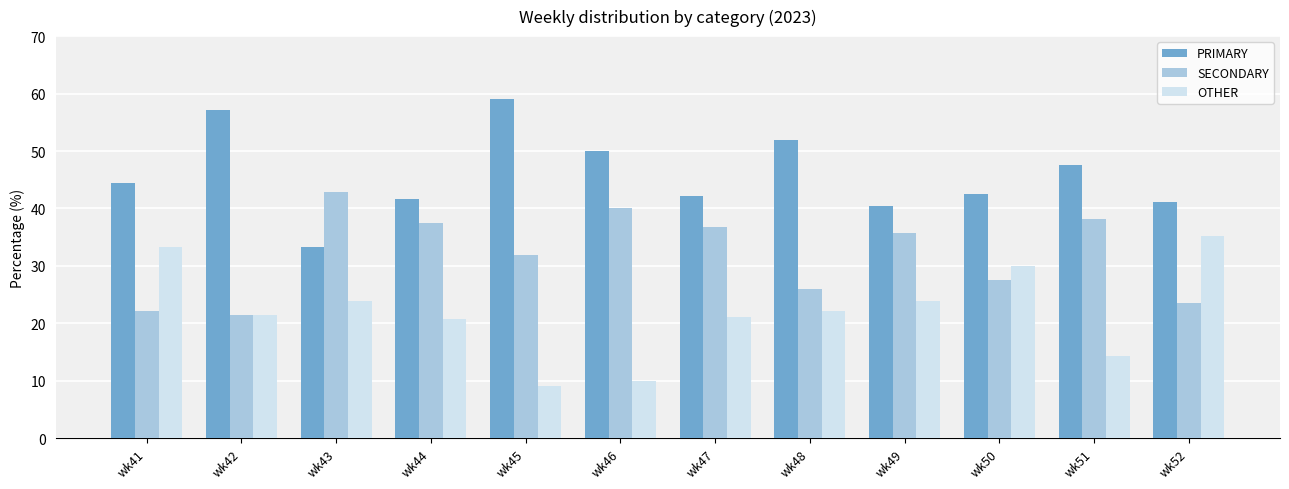

The value of OTHER at wk50 is 45.7. True or false?

False